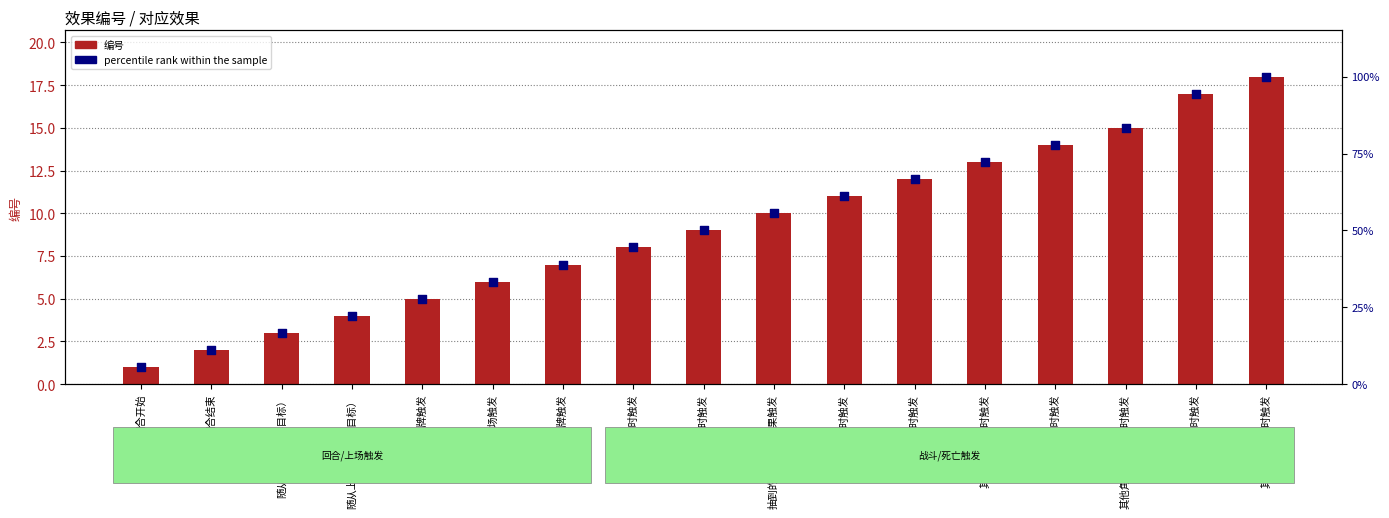

Which series has the largest Y range (max minus min)?

percentile rank within the sample